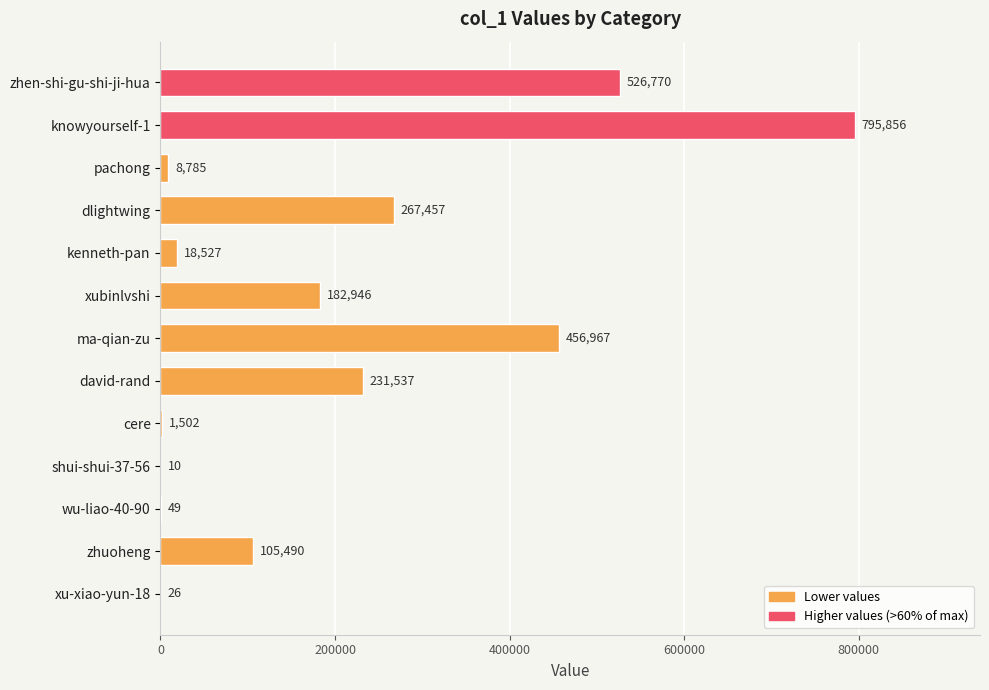

How many categories are shown in the chart?

13